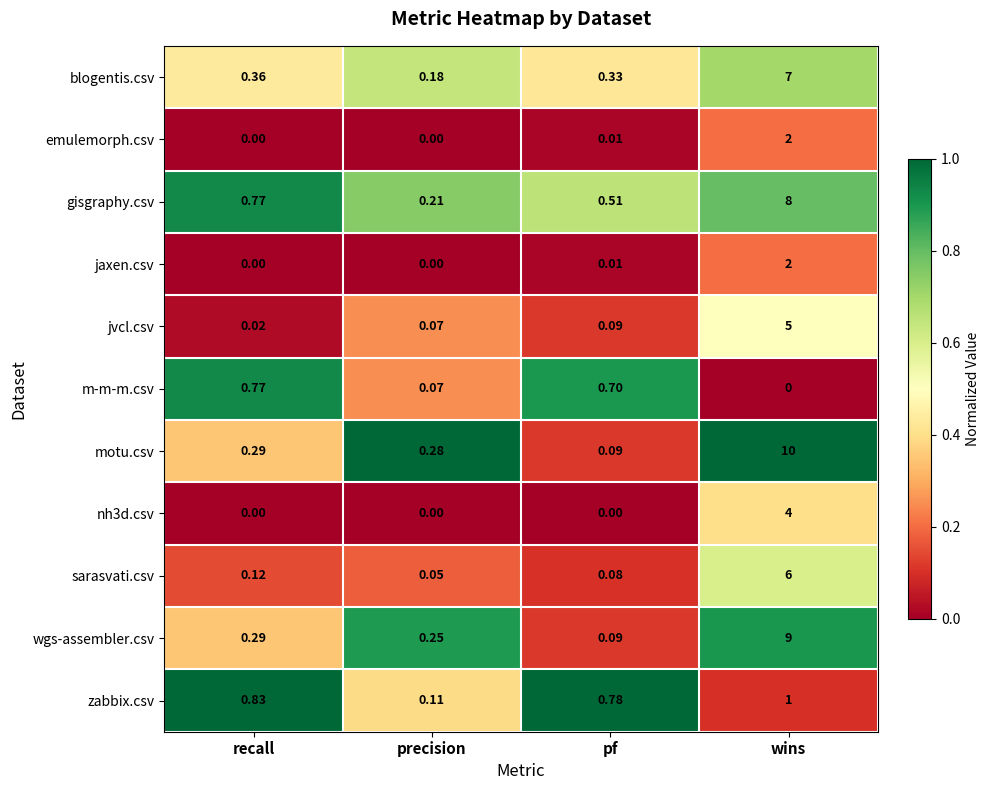

Count the number of data series in this chart.

11